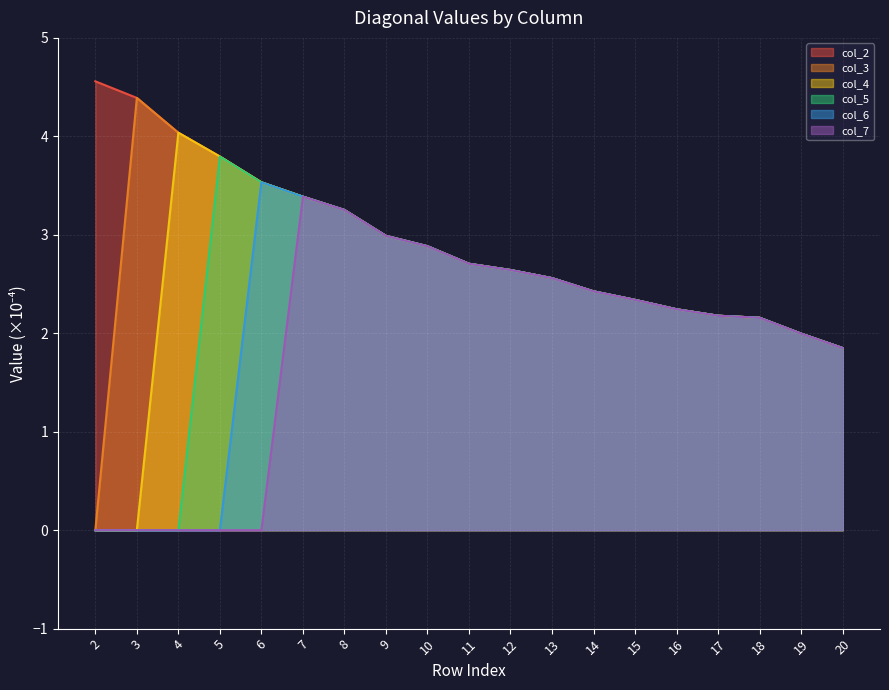

Rank the series by their maximum value, from highest to lowest.

col_2, col_3, col_4, col_5, col_6, col_7